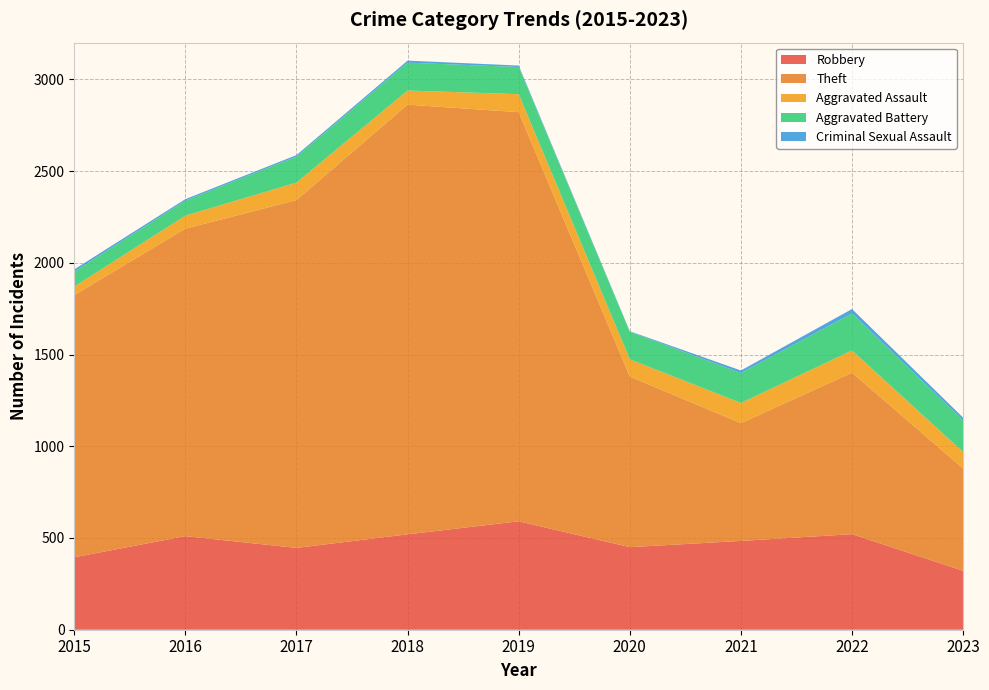

Reading left to right, transcribe all the data shown in this chart.

Robbery: 2015=395	2016=510	2017=446	2018=520	2019=591	2020=450	2021=484	2022=521	2023=321
Theft: 2015=1429	2016=1676	2017=1896	2018=2342	2019=2230	2020=930	2021=642	2022=880	2023=558
Aggravated Assault: 2015=46	2016=71	2017=95	2018=77	2019=98	2020=94	2021=110	2022=121	2023=90
Aggravated Battery: 2015=82	2016=82	2017=142	2018=152	2019=148	2020=150	2021=163	2022=202	2023=172
Criminal Sexual Assault: 2015=12	2016=8	2017=8	2018=11	2019=8	2020=3	2021=14	2022=24	2023=15